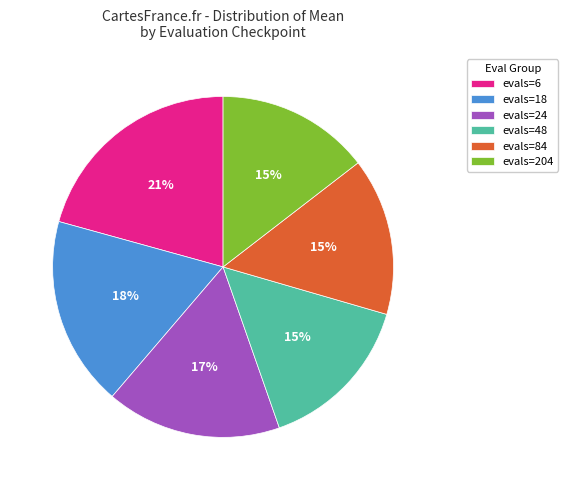

True or false: evals=6 accounts for 21% of the total.

True